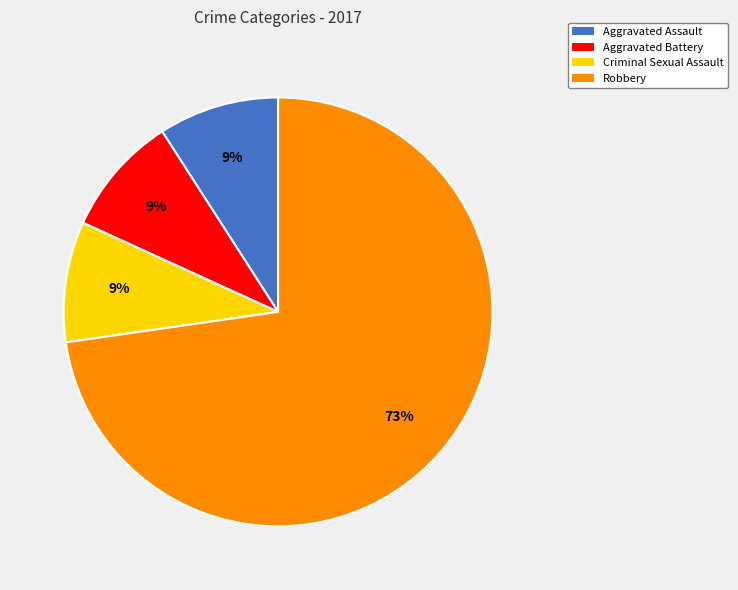

What percentage is the Aggravated Assault slice, to the nearest percent?

9%